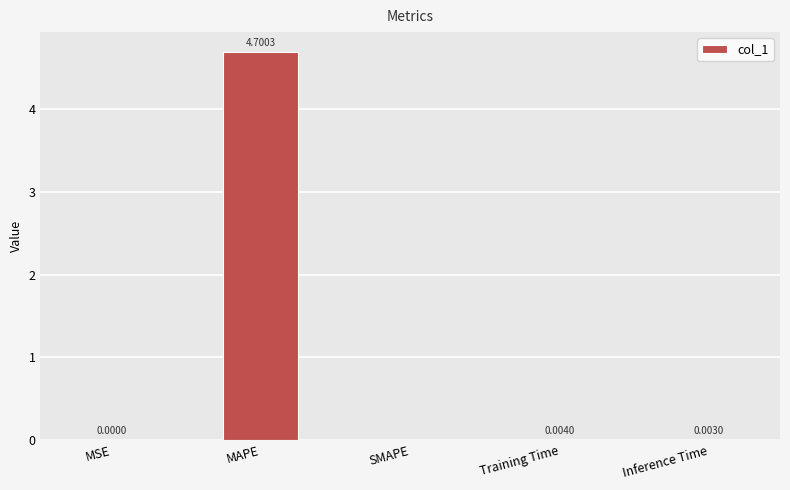

What is the sum of all values?

4.7